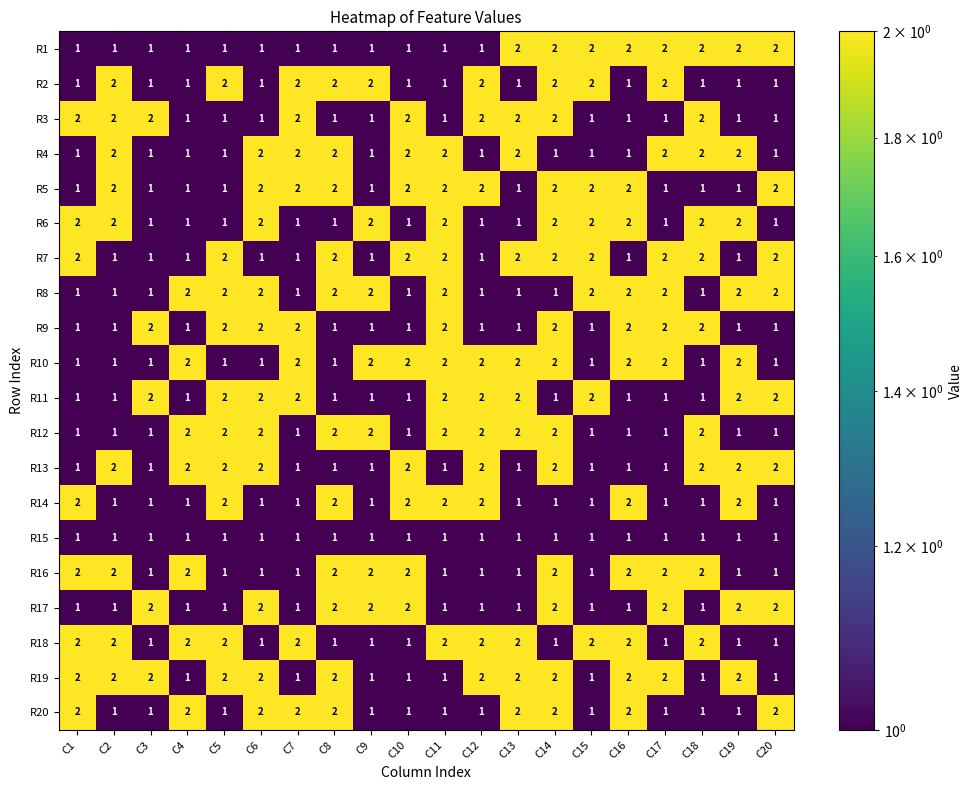

What is the sum of all R7 values?

31